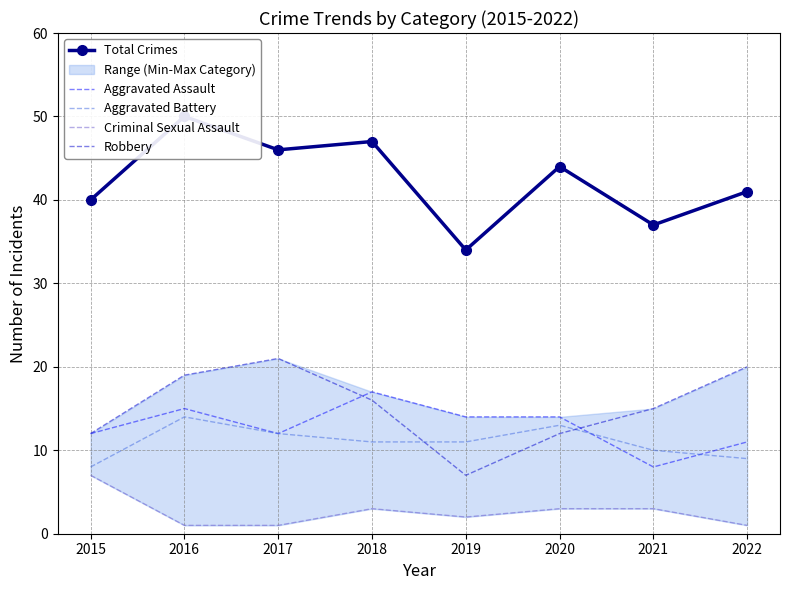

What is the value of the Total Crimes point at the 7th from the left?

37